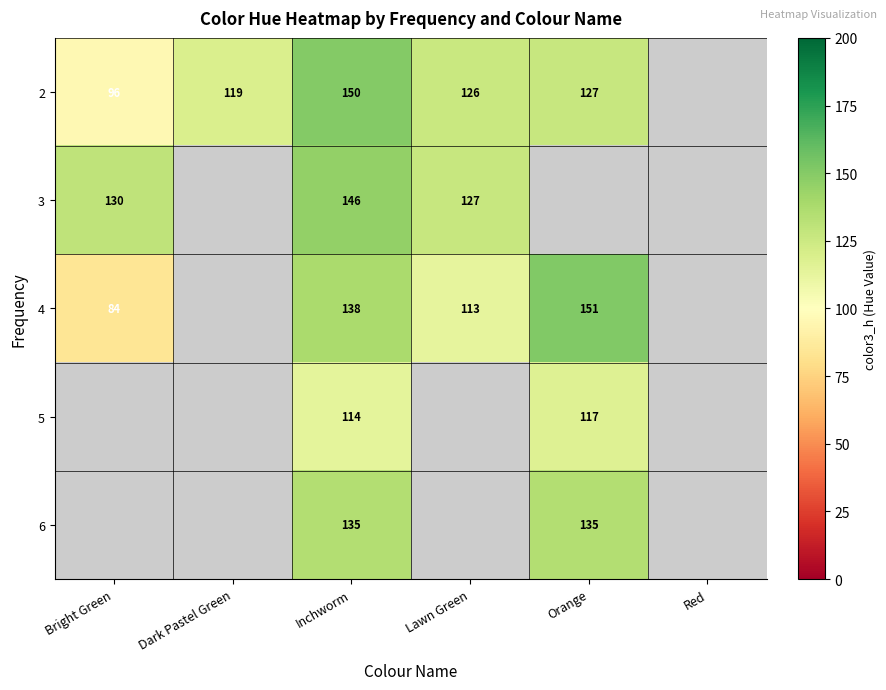

What is the maximum value shown in the chart?

151.0